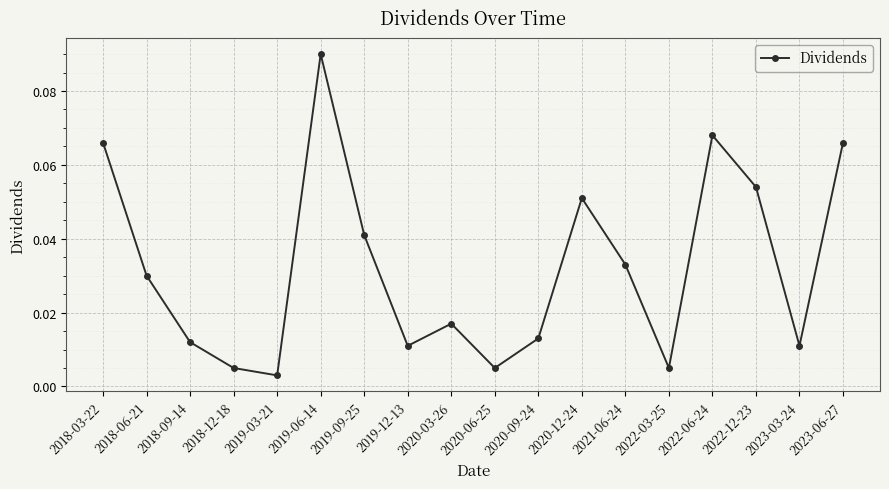

Which category has the highest value across all series?

2019-06-14